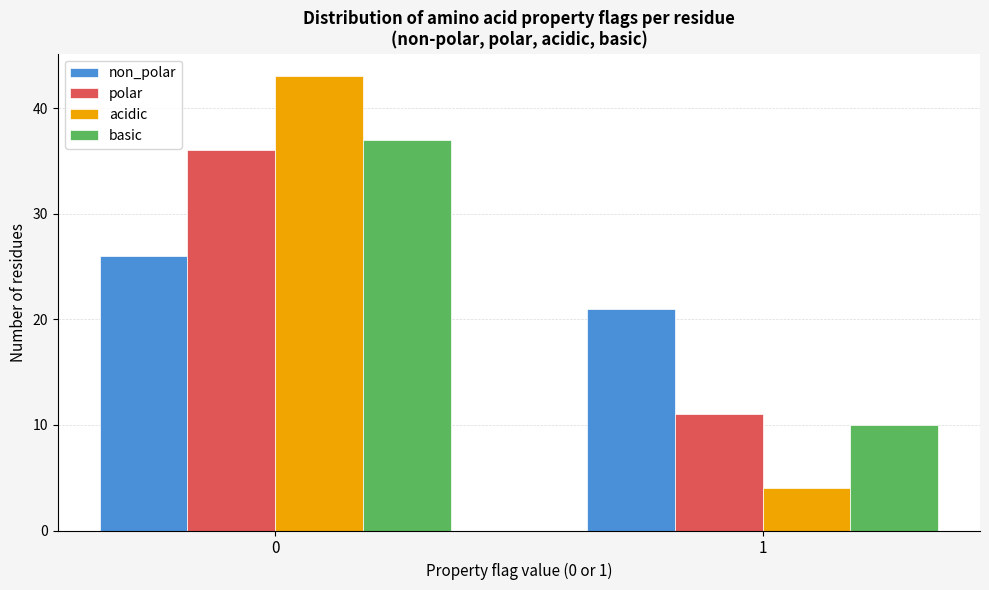

Reading right to left, transcribe all the data shown in this chart.

non_polar: 1=21	0=26
polar: 1=11	0=36
acidic: 1=4	0=43
basic: 1=10	0=37